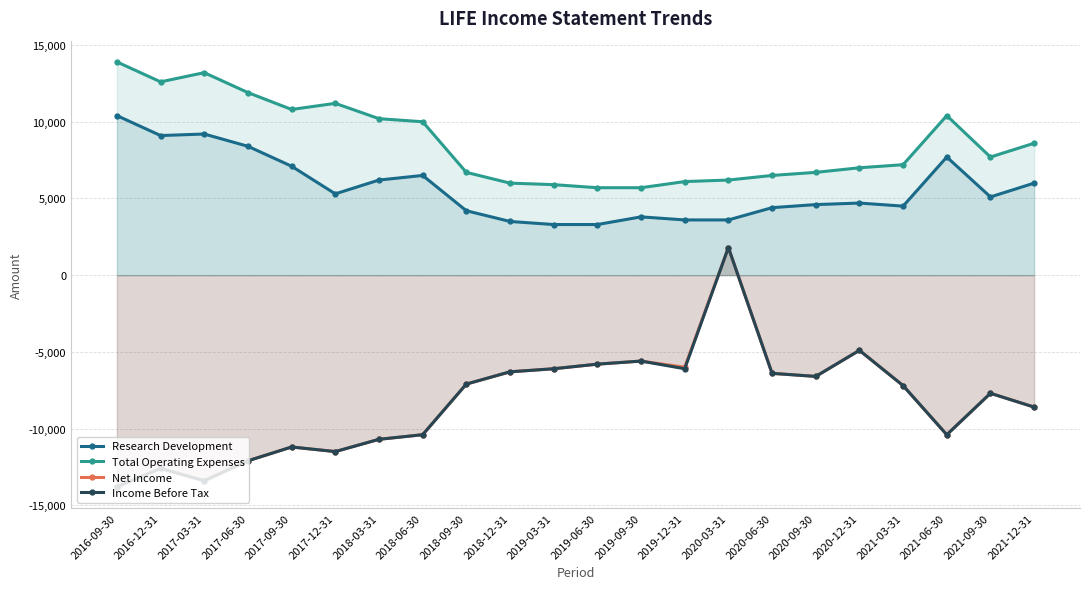

What position from the left is 2021-03-31?

19